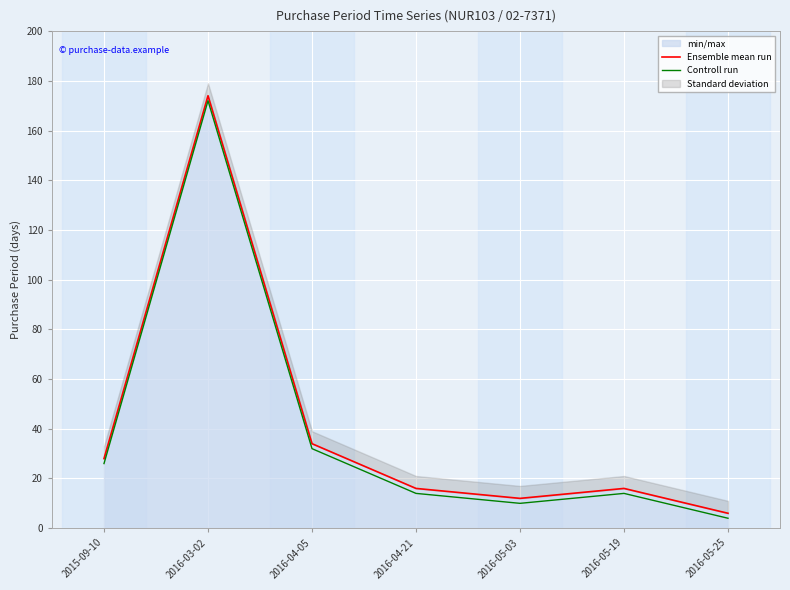

At which category is the sum across all series the highest?

2016-03-02